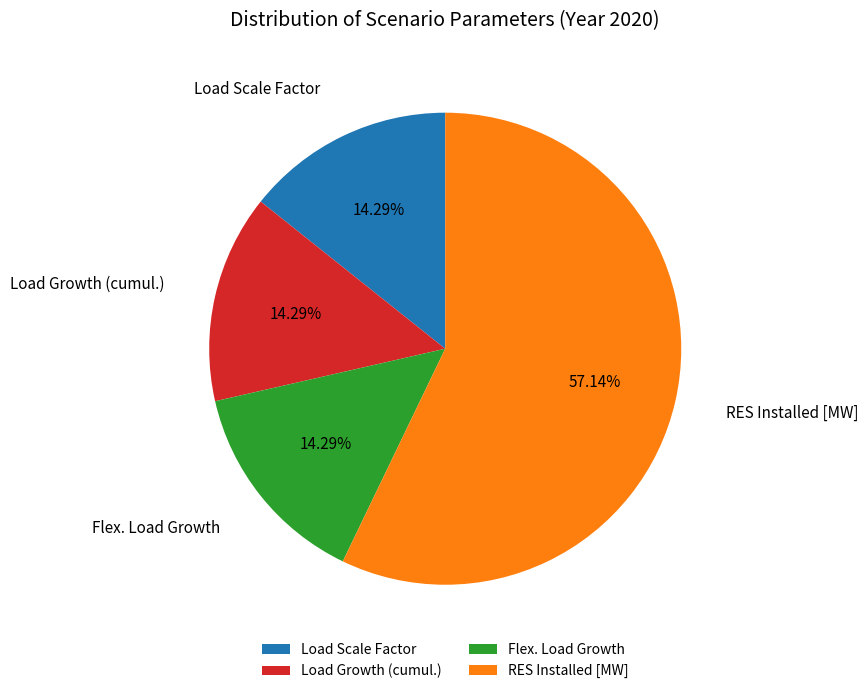

Is the sum of Load Scale Factor and Flex. Load Growth greater than half?

No